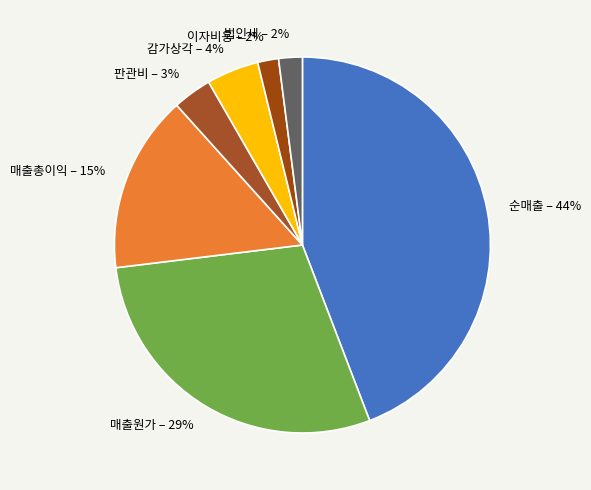

Combined, do 법인세 and 매출원가 account for over 50%?

No